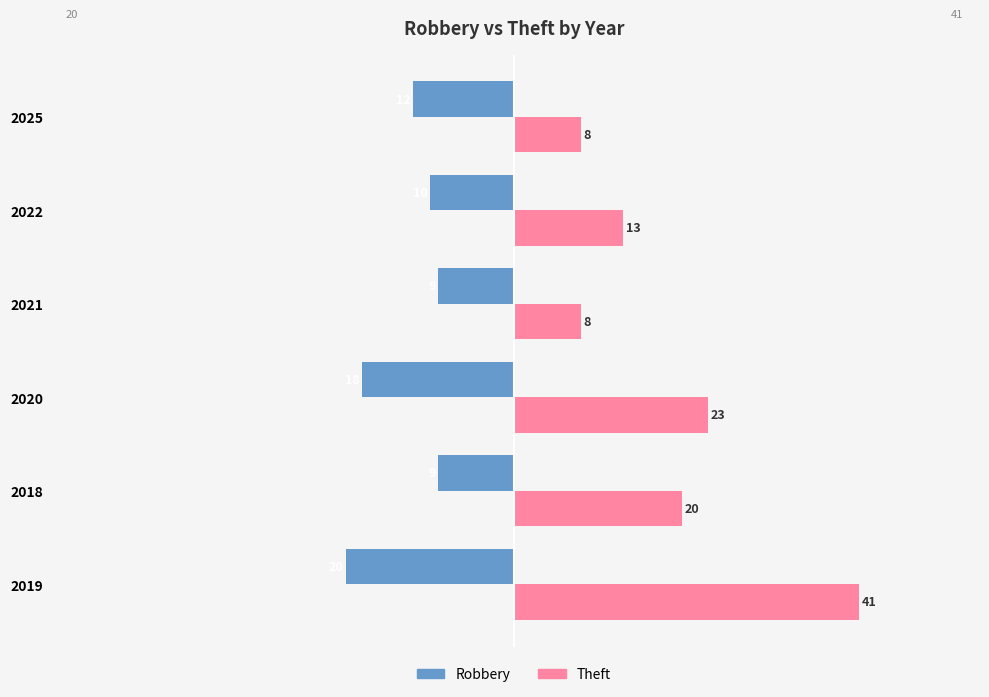

What is the average value of the Theft series?

19